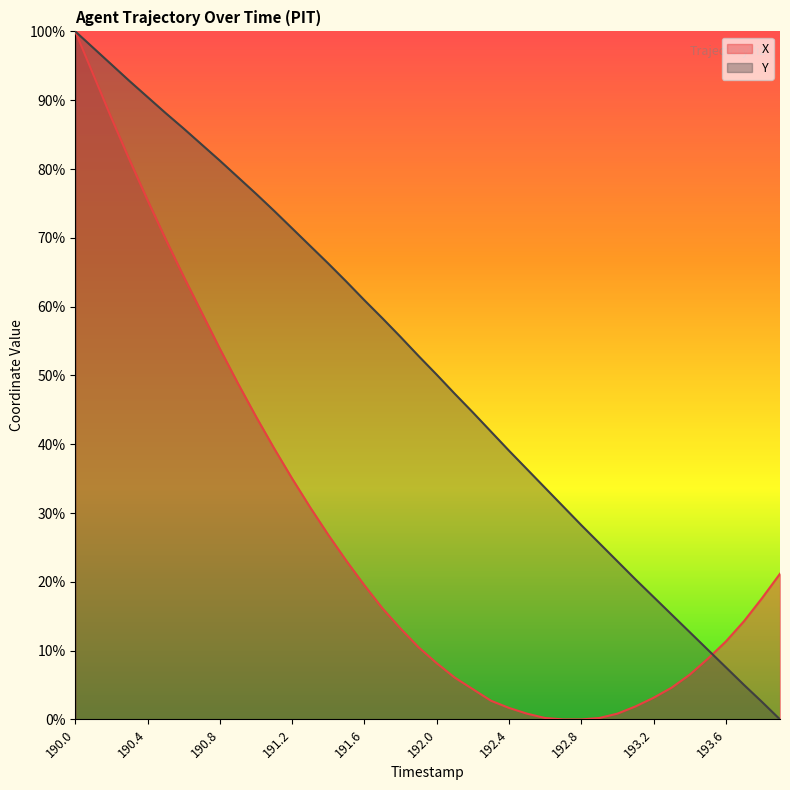

Count the number of categories in the chart.

40